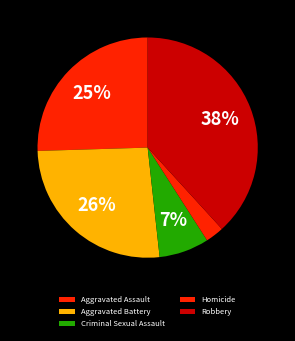

How many segments does this pie chart have?

5